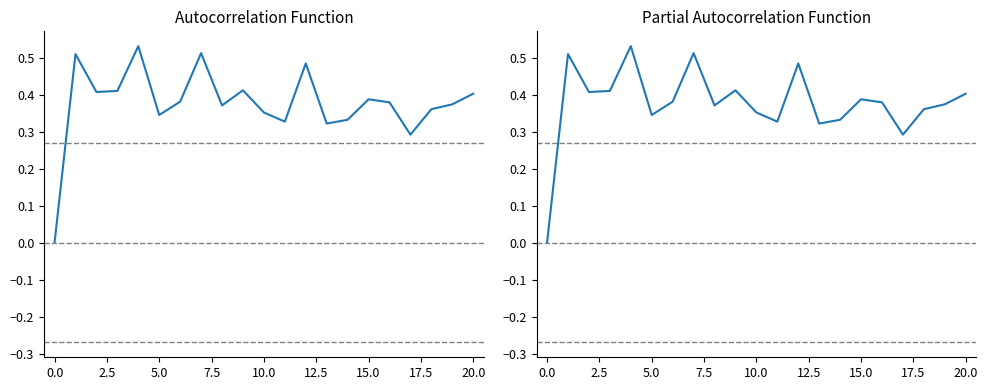

How many series are shown in this chart?

2